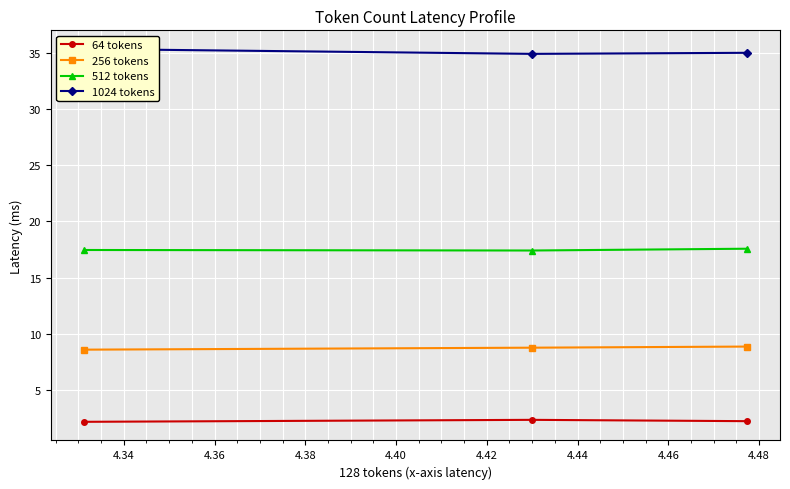

Rank the series by their maximum value, from lowest to highest.

64 tokens, 256 tokens, 512 tokens, 1024 tokens